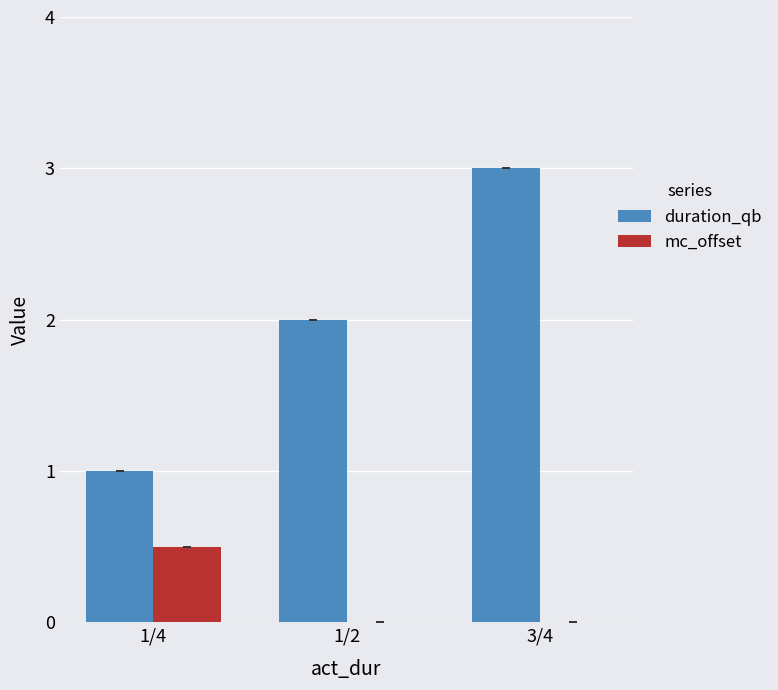

Reading left to right, extract all data points from this chart.

duration_qb: 1.0	2.0	3.0
mc_offset: 0.5	0.0	0.0